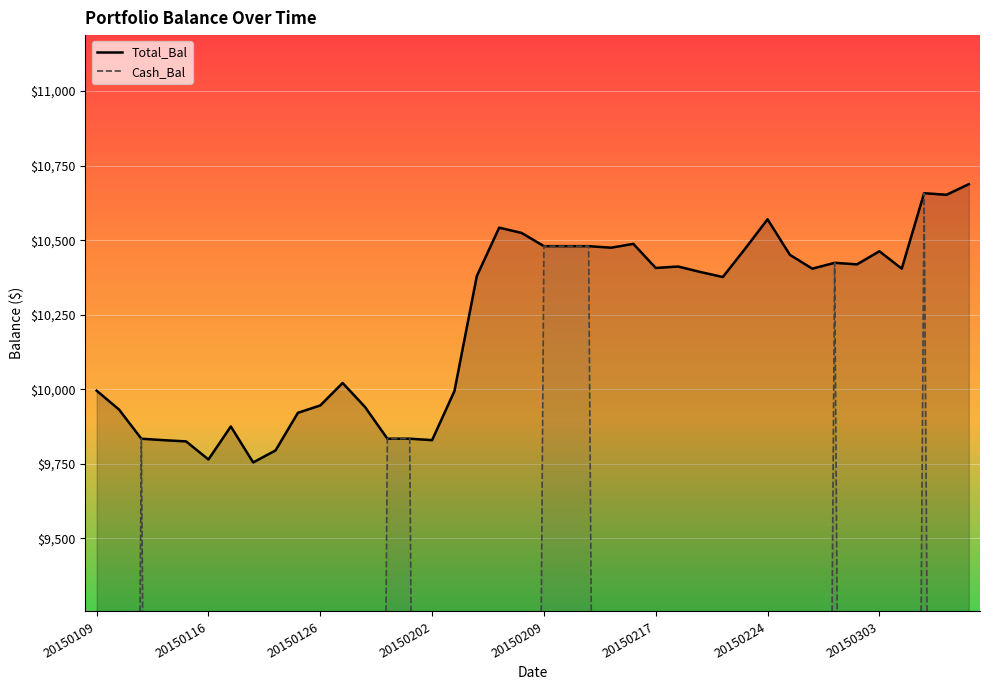

What is the average value of the Cash_Bal series?

2124.6